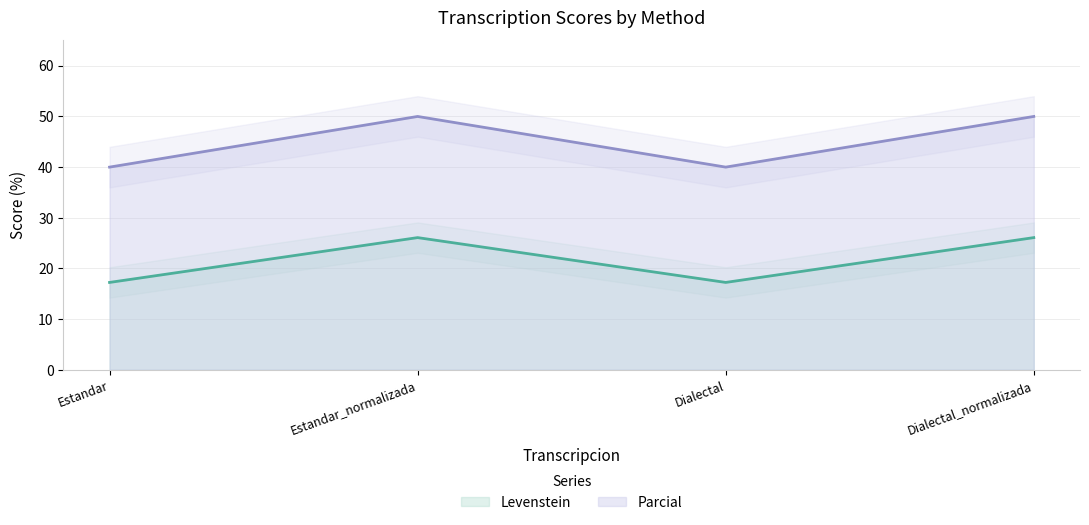

What position from the left is Estandar?

1